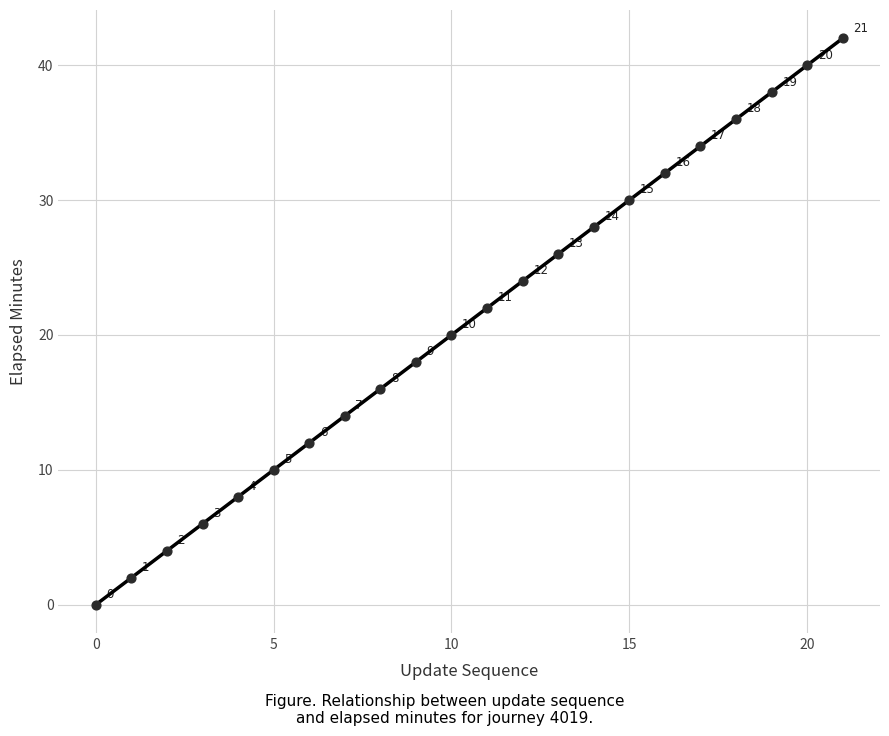

What is the range of Y values (max minus min)?

42